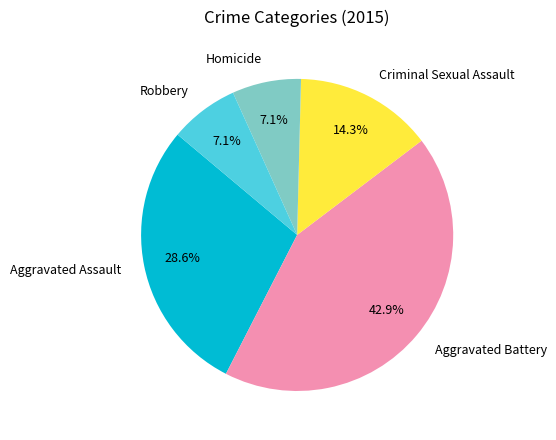

How many slices are in this pie chart?

5